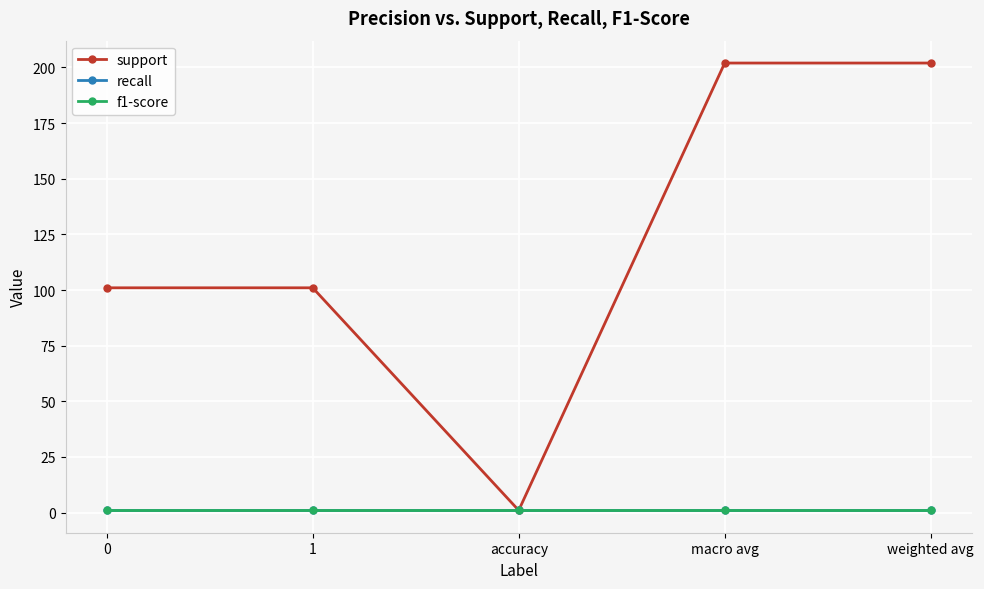

What position from the left is 0?

1